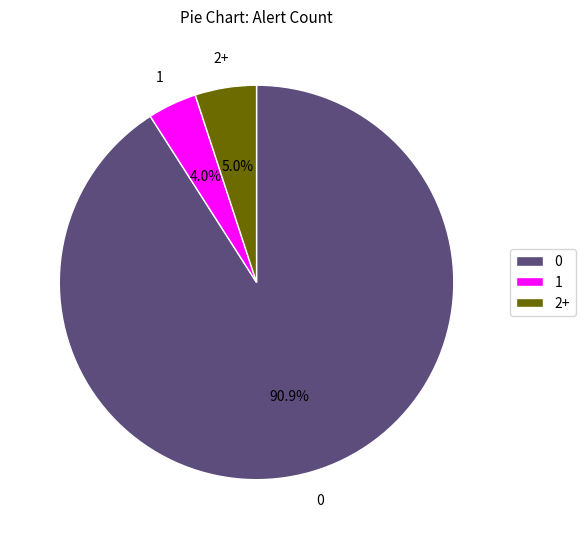

What percentage is NOT represented by 1?

96.0%